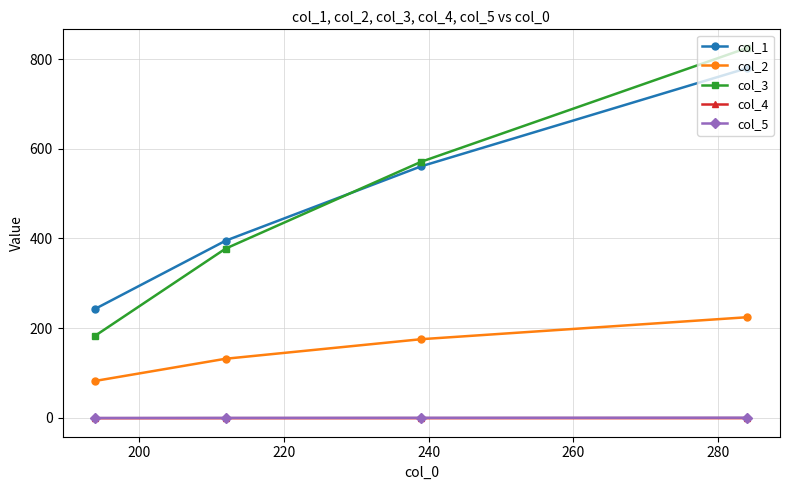

Which series has the widest spread of values?

col_3